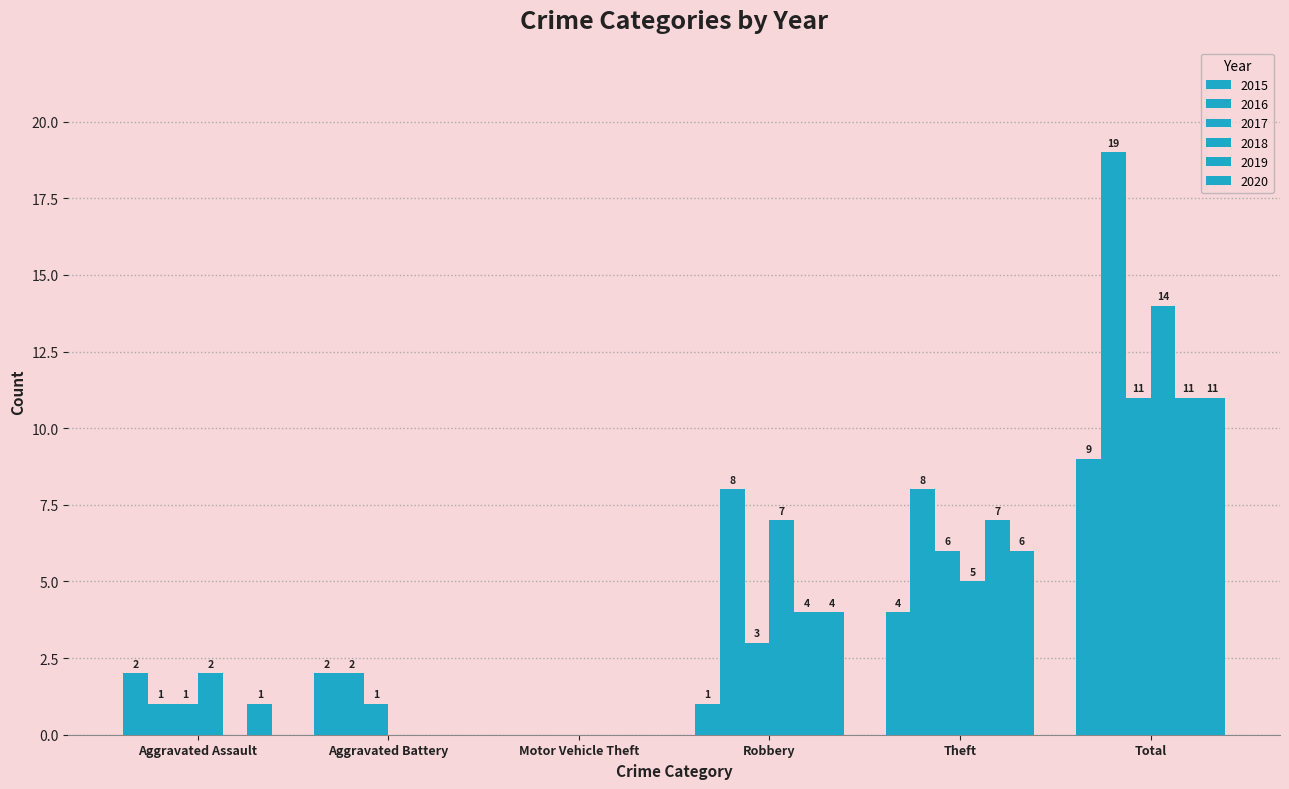

Reading left to right, transcribe all the data shown in this chart.

2015: 2	2	0	1	4	9
2016: 1	2	0	8	8	19
2017: 1	1	0	3	6	11
2018: 2	0	0	7	5	14
2019: 0	0	0	4	7	11
2020: 1	0	0	4	6	11